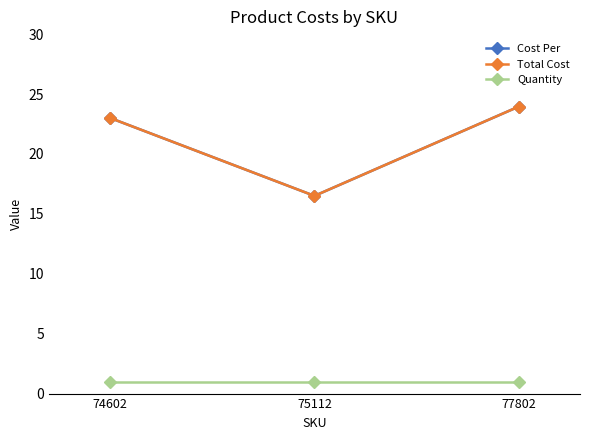

What is the value of the Total Cost point at the 3rd from the left?

23.9